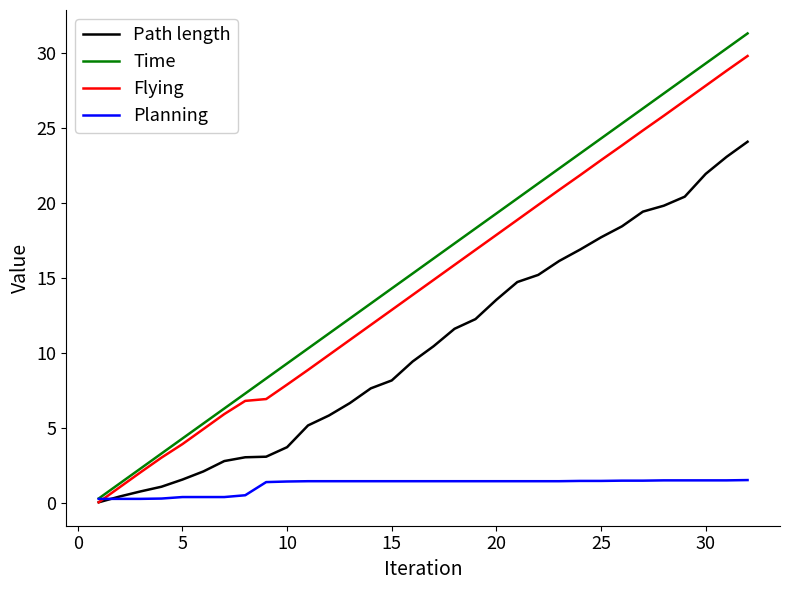

What is the difference between the maximum and minimum values in the Flying series?

29.7